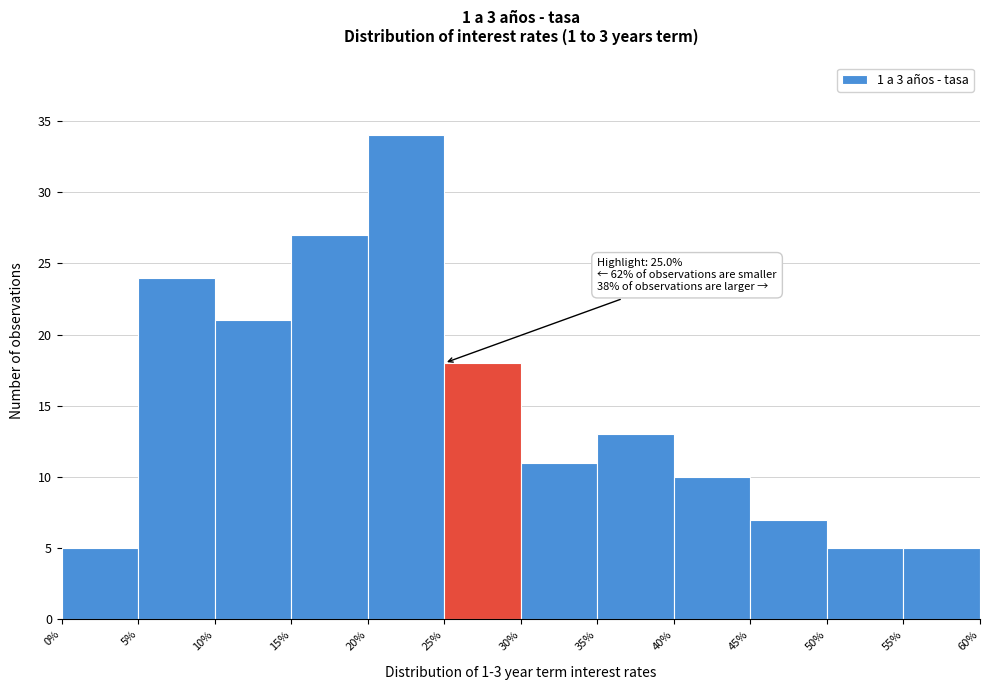

Over which range of the x-axis is the bar tallest?

20% to 25%